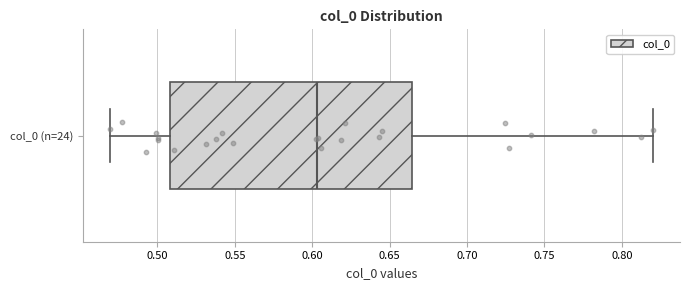

Read this box plot against the x-axis: the position of the median line, the range covered by the box, and the ends of both whiskers. The values are not printed on the chart, so give them approximately, as read against the axis.

median 0.605, box 0.510 to 0.665, whiskers 0.470 to 0.820